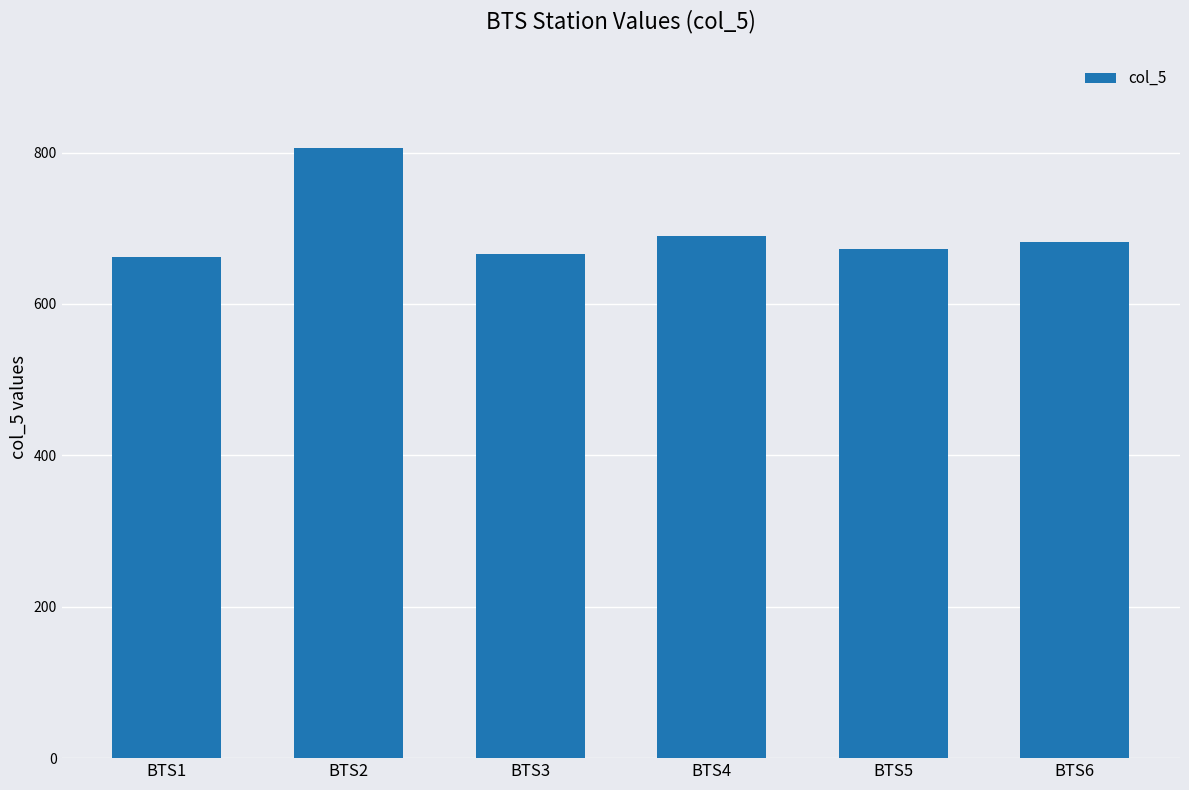

Reading left to right, extract all data points from this chart.

BTS1=662	BTS2=806	BTS3=666	BTS4=690	BTS5=673	BTS6=682